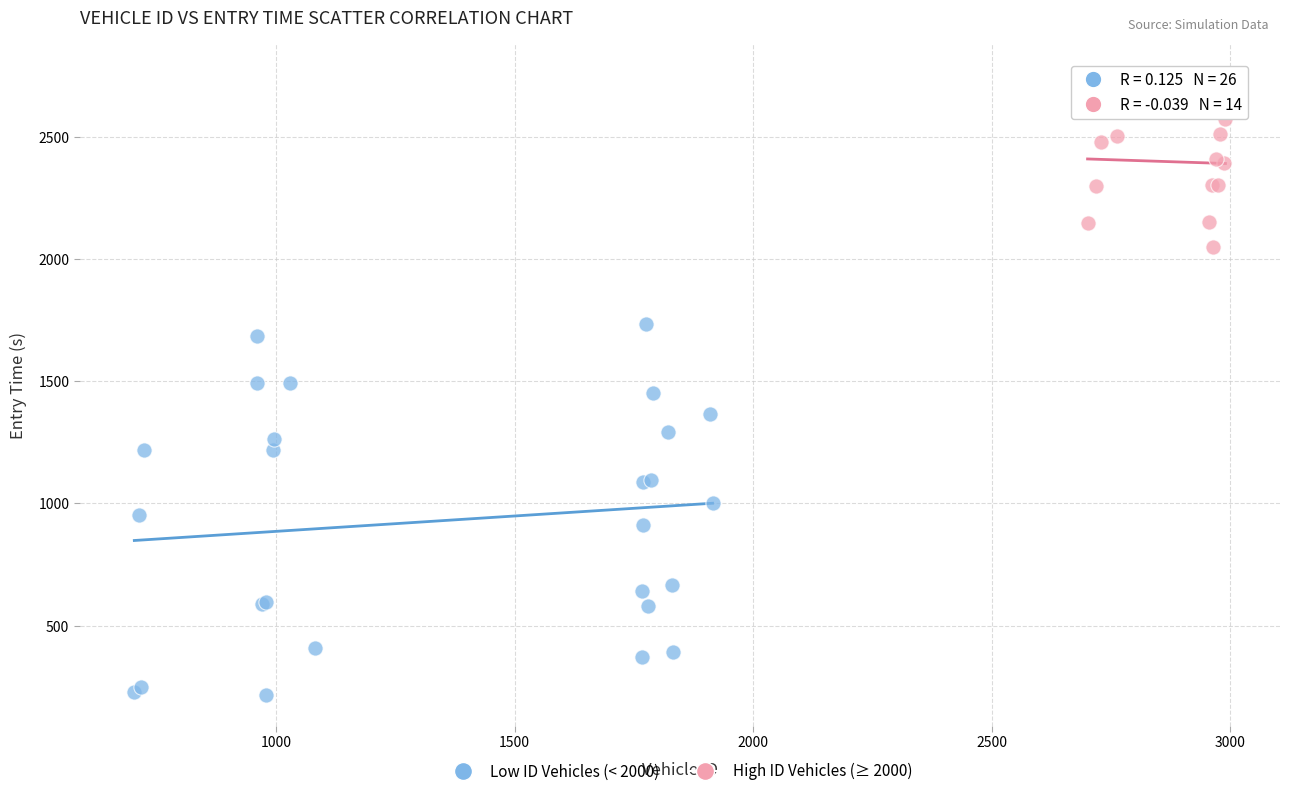

Which series reaches the maximum Y coordinate?

High ID Vehicles (≥ 2000)